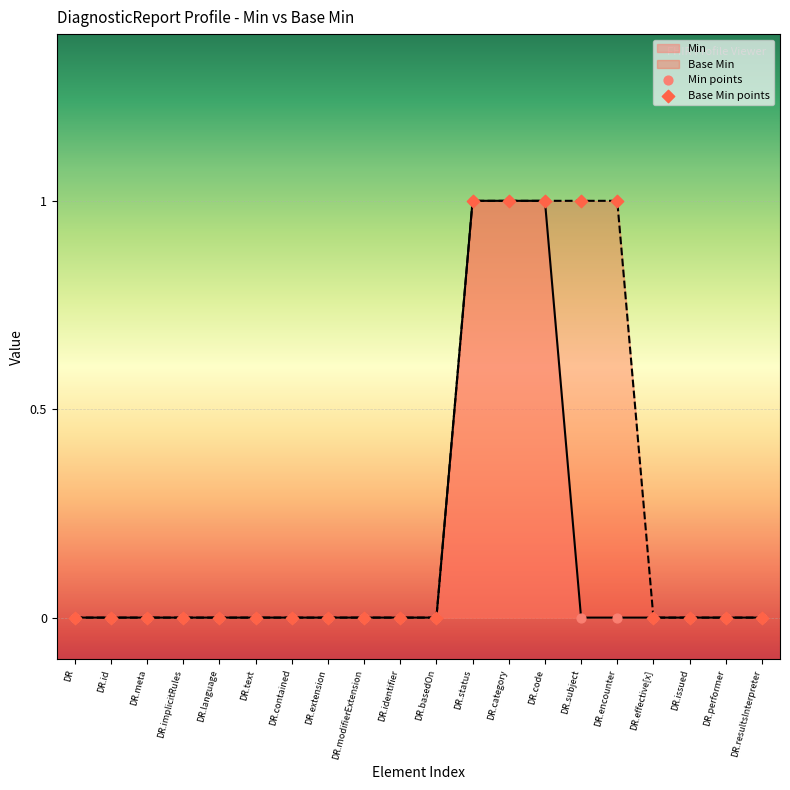

What are all the series names shown in the legend?

Min, Base Min